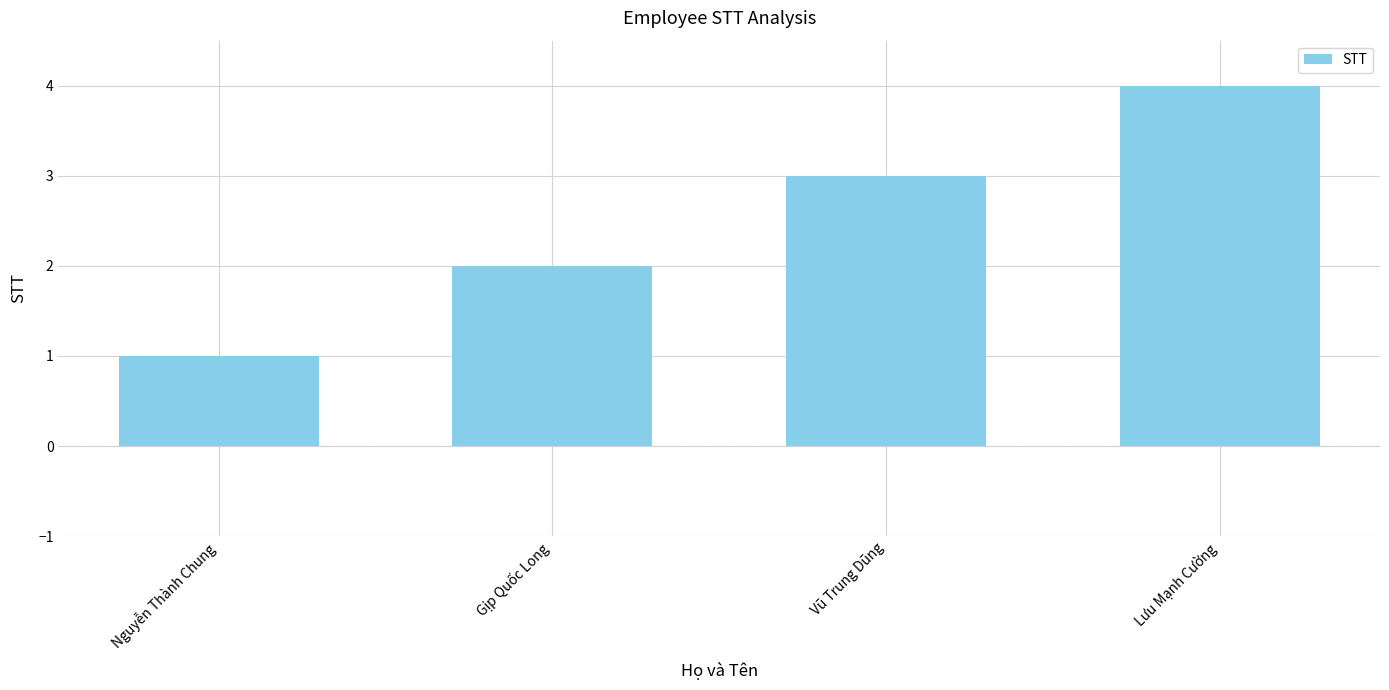

The value at Vũ Trung Dũng is 5. True or false?

False